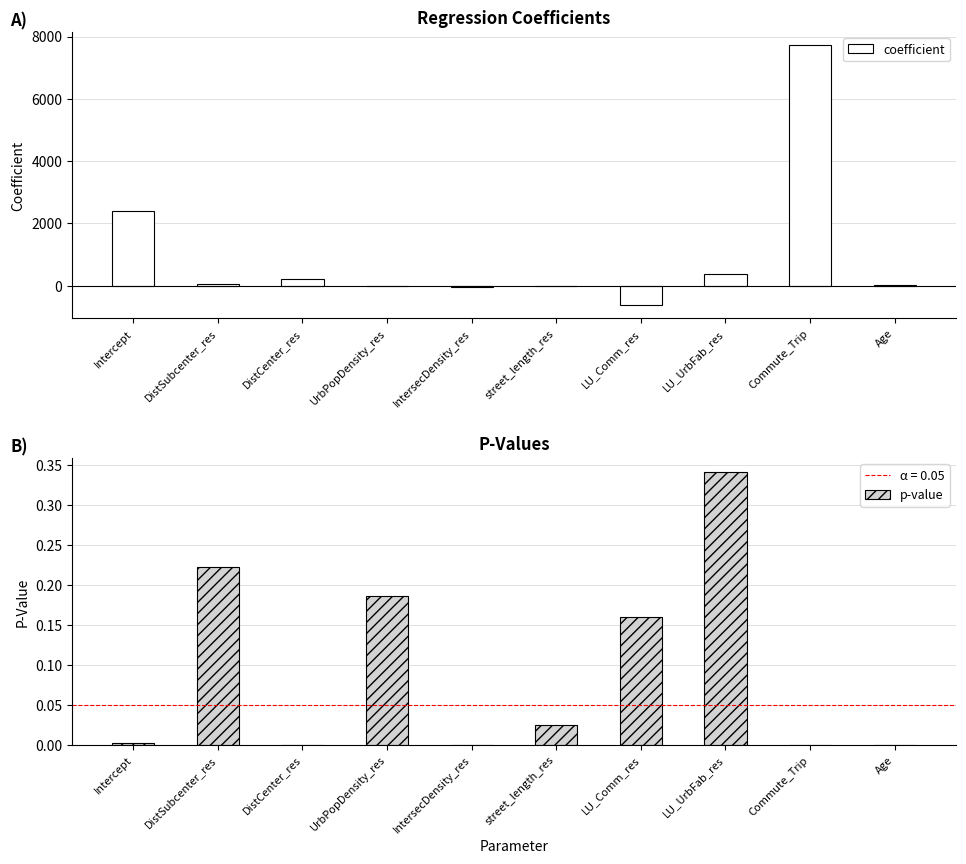

How many data points in coefficient are less than 45?

5